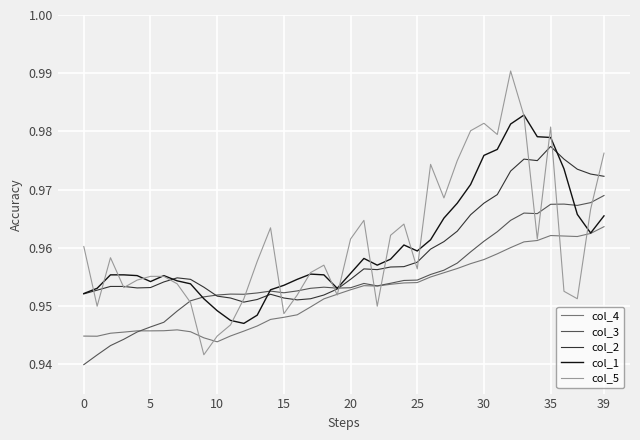

Does the chart display data point markers on the line(s)?

No